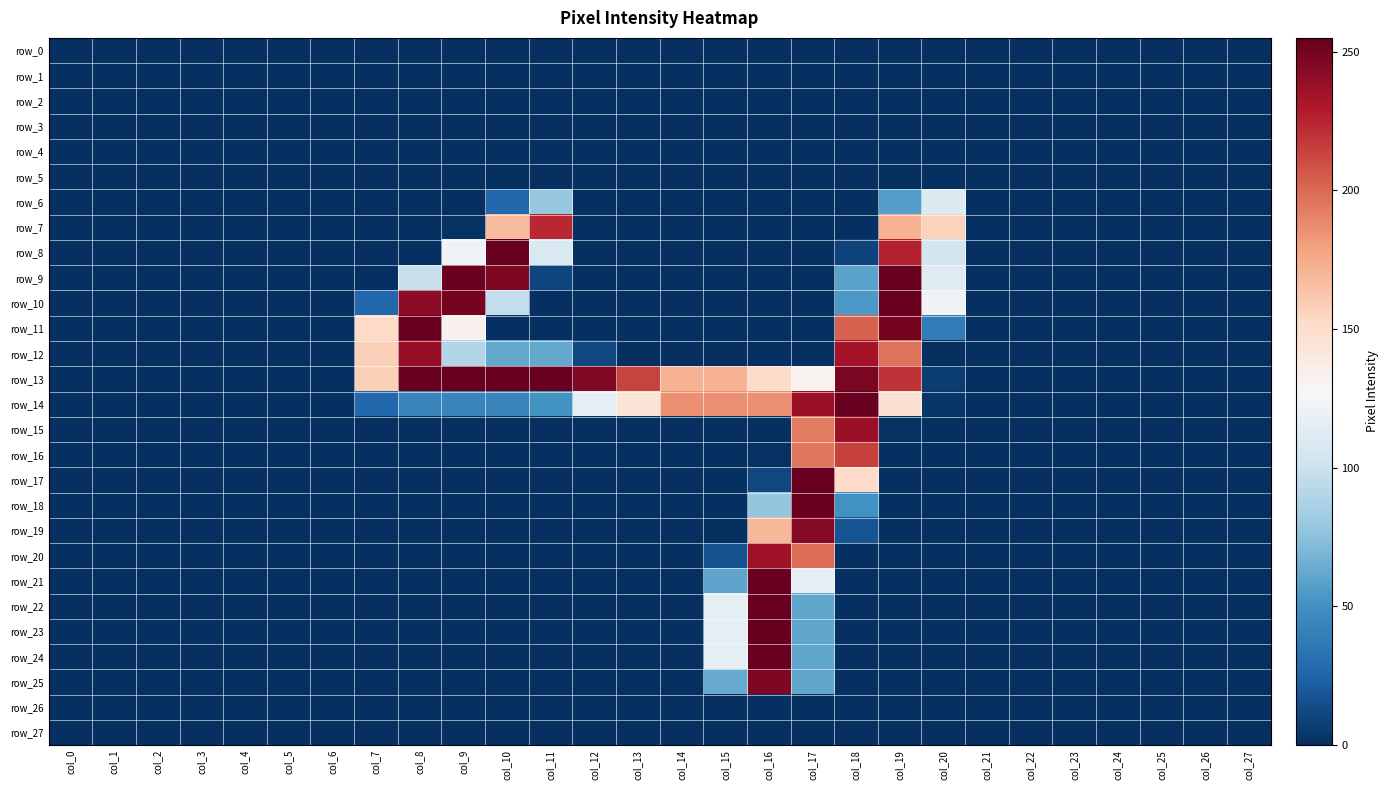

The row_18 series shows 254 at col_17. True or false?

True